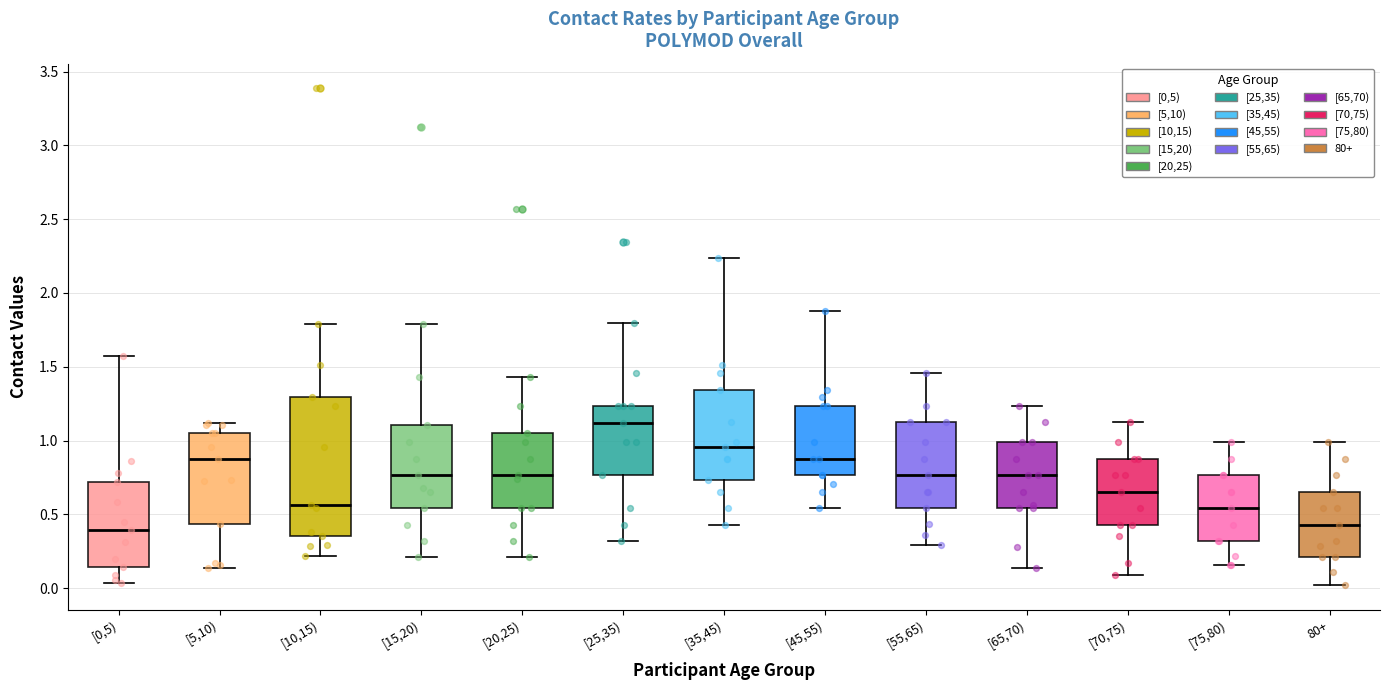

Where does the upper whisker of the box for [45,55) end on the y-axis? The values are not printed on the chart, so give them approximately, as read against the axis.

1.90